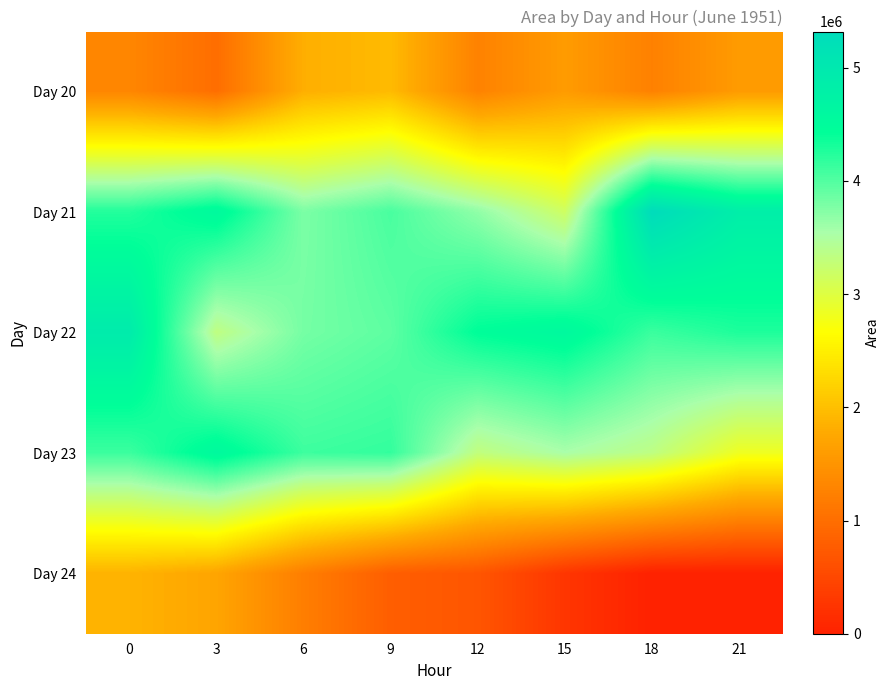

Reading left to right, what are all the values shown in this chart?

Day 20: 0=1311875	3=998125	6=1825000	9=1947500	12=1260625	15=1589375	18=1243750	21=1586250
Day 21: 0=4248125	3=4564375	6=3780625	9=4044375	12=3676250	15=3168750	18=5320000	21=4843125
Day 22: 0=4918750	3=3330625	6=3813750	9=3938750	12=4445000	15=4570000	18=4122500	21=4274375
Day 23: 0=4115625	3=4571250	6=4111250	9=4160000	12=3308125	15=3536250	18=3340000	21=2828125
Day 24: 0=1871875	3=1713125	6=1211250	9=793750	12=681250	15=265000	18=0	21=0